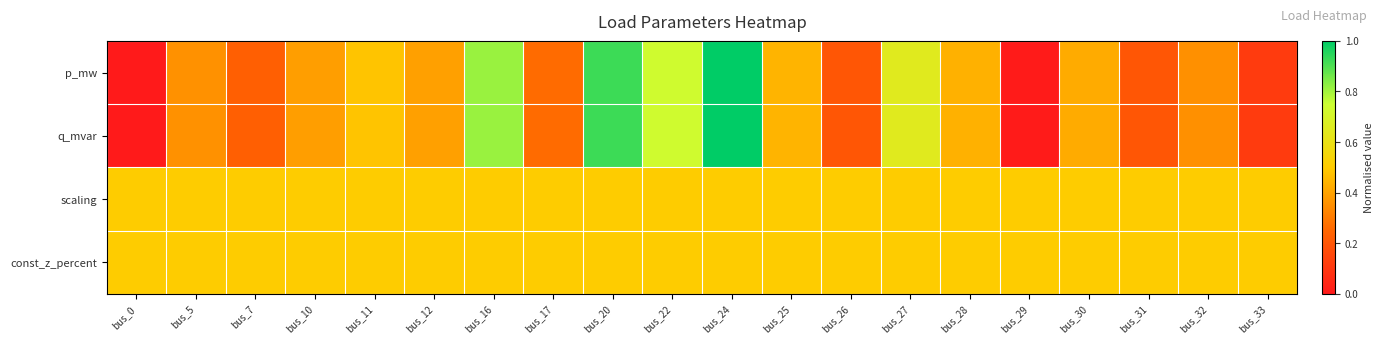

What is the total value across all series at bus_17?

1.5